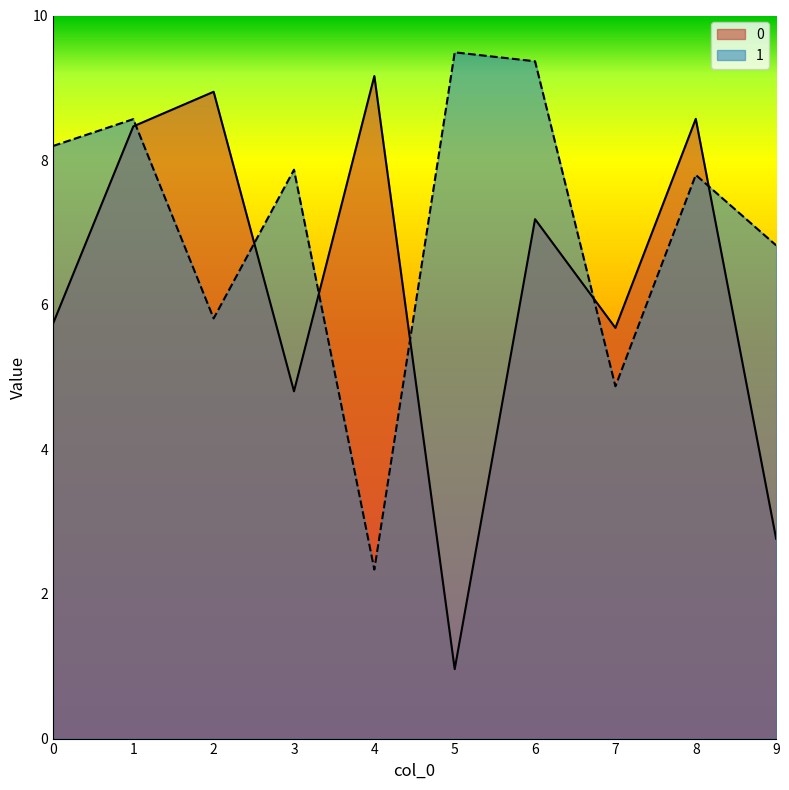

Reading right to left, extract all data points from this chart.

0: 2.8	8.6	5.7	7.2	1.0	9.2	4.8	8.9	8.5	5.7
1: 6.8	7.8	4.9	9.4	9.5	2.3	7.9	5.8	8.6	8.2